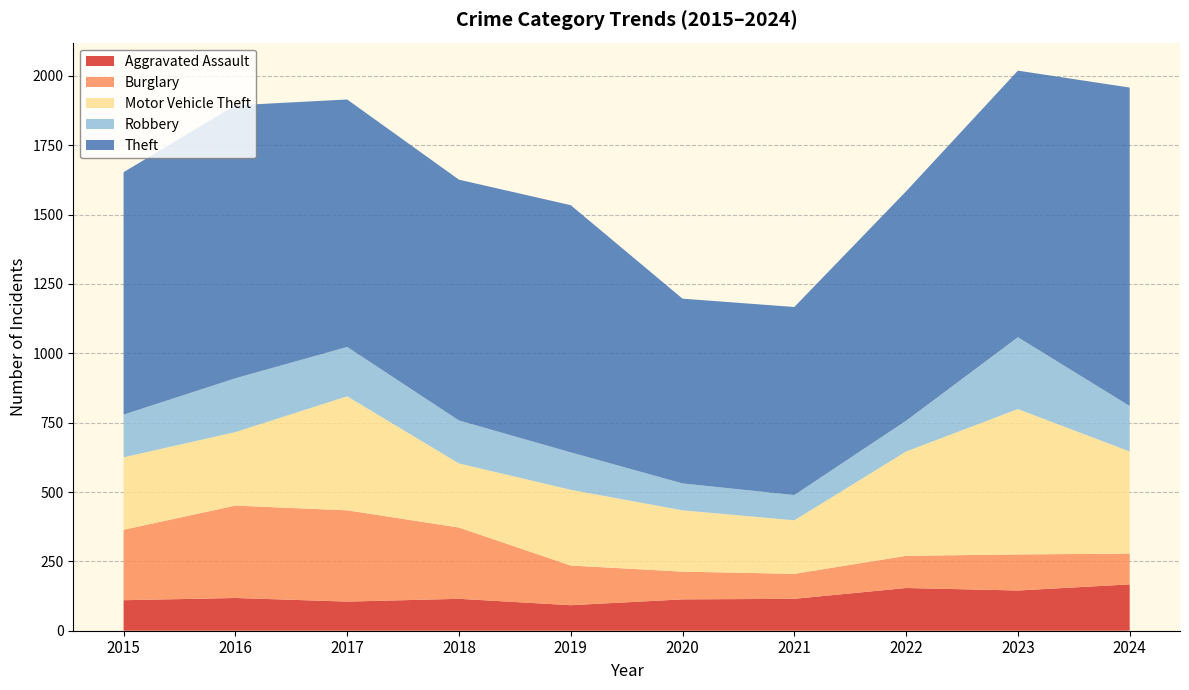

Reading left to right, what are all the values shown in this chart?

Aggravated Assault: 110	118	105	115	92	113	115	154	145	167
Burglary: 254	333	329	257	143	100	90	116	130	111
Motor Vehicle Theft: 261	265	411	231	273	221	193	376	524	368
Robbery: 154	194	178	155	135	97	91	111	259	164
Theft: 874	984	892	868	891	666	678	827	961	1148